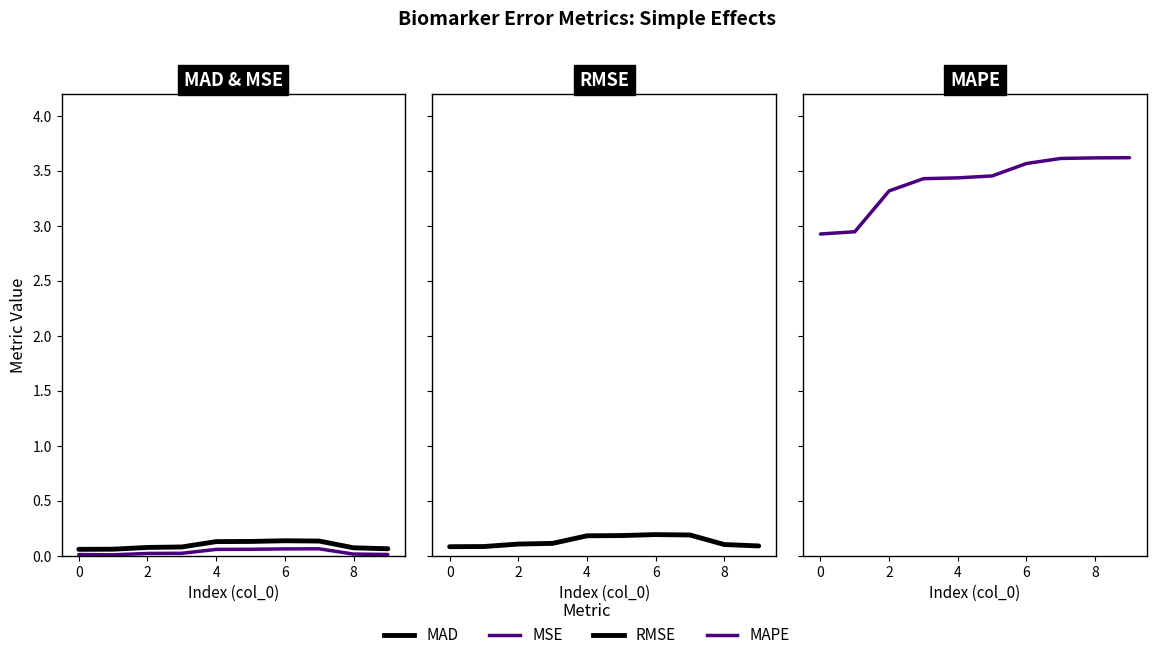

Between 0 and 2, which series saw the biggest shift?

MAPE